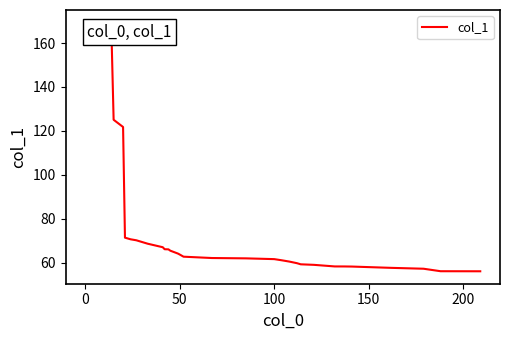

What is the difference between the maximum and minimum values?

113.3